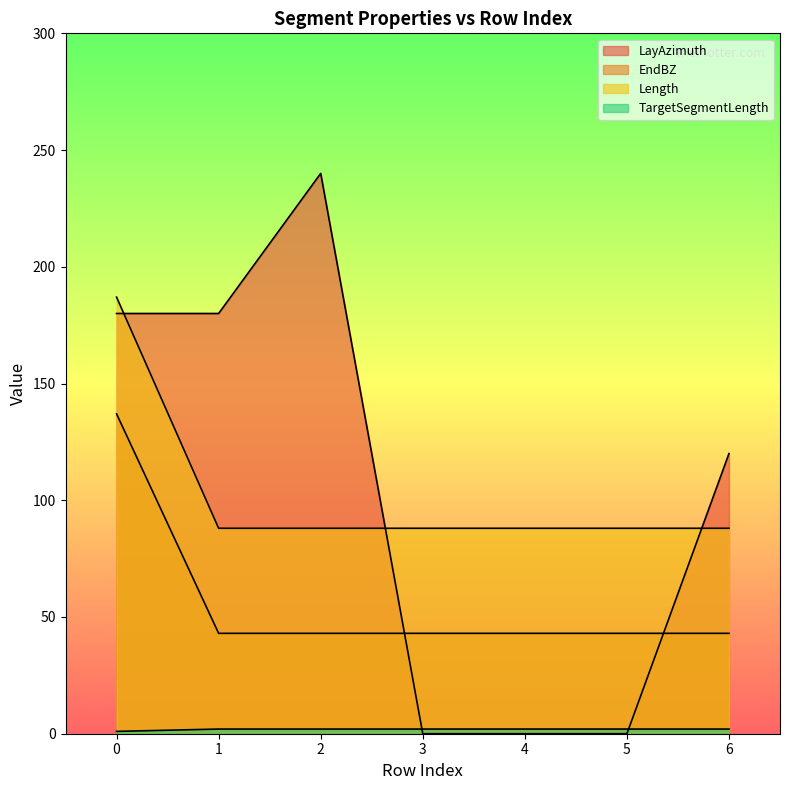

What is the average value of the Length series?

102